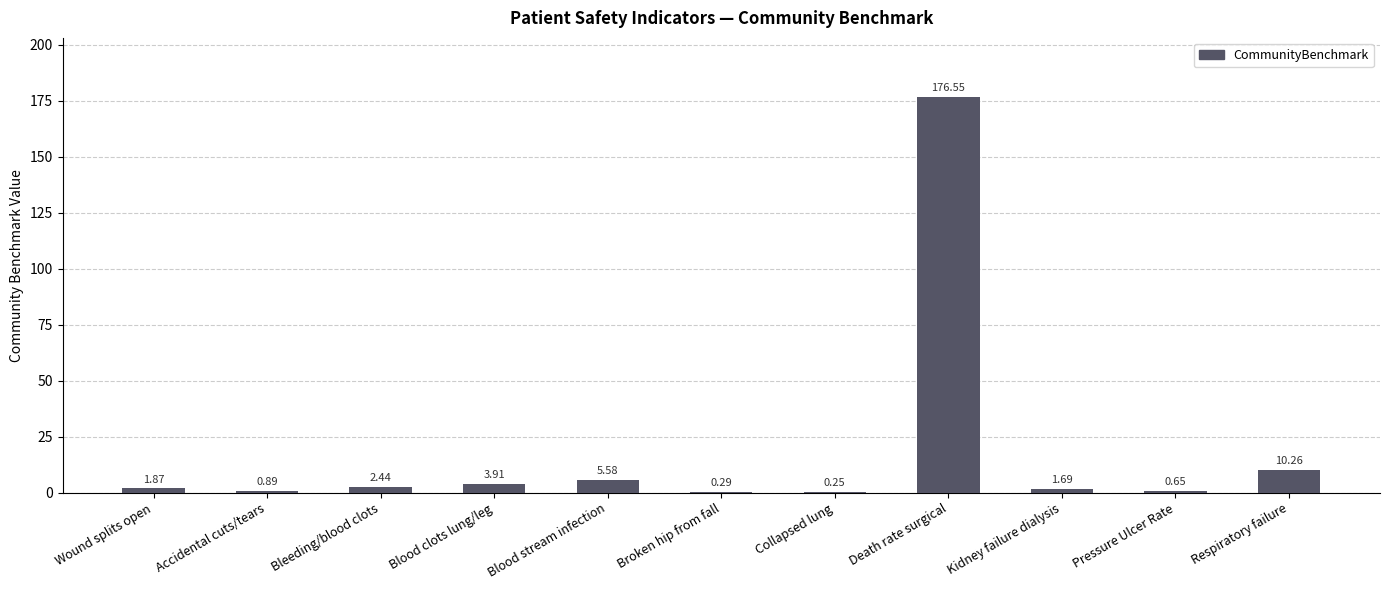

Between Kidney failure dialysis and Wound splits open, which is larger?

Wound splits open